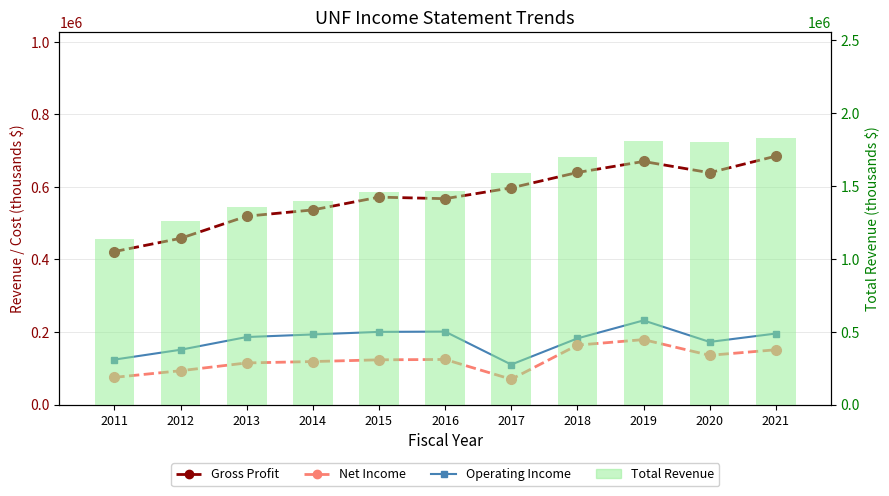

List the labels in order of Gross Profit value, smallest first.

2011, 2012, 2013, 2014, 2016, 2015, 2017, 2020, 2018, 2019, 2021